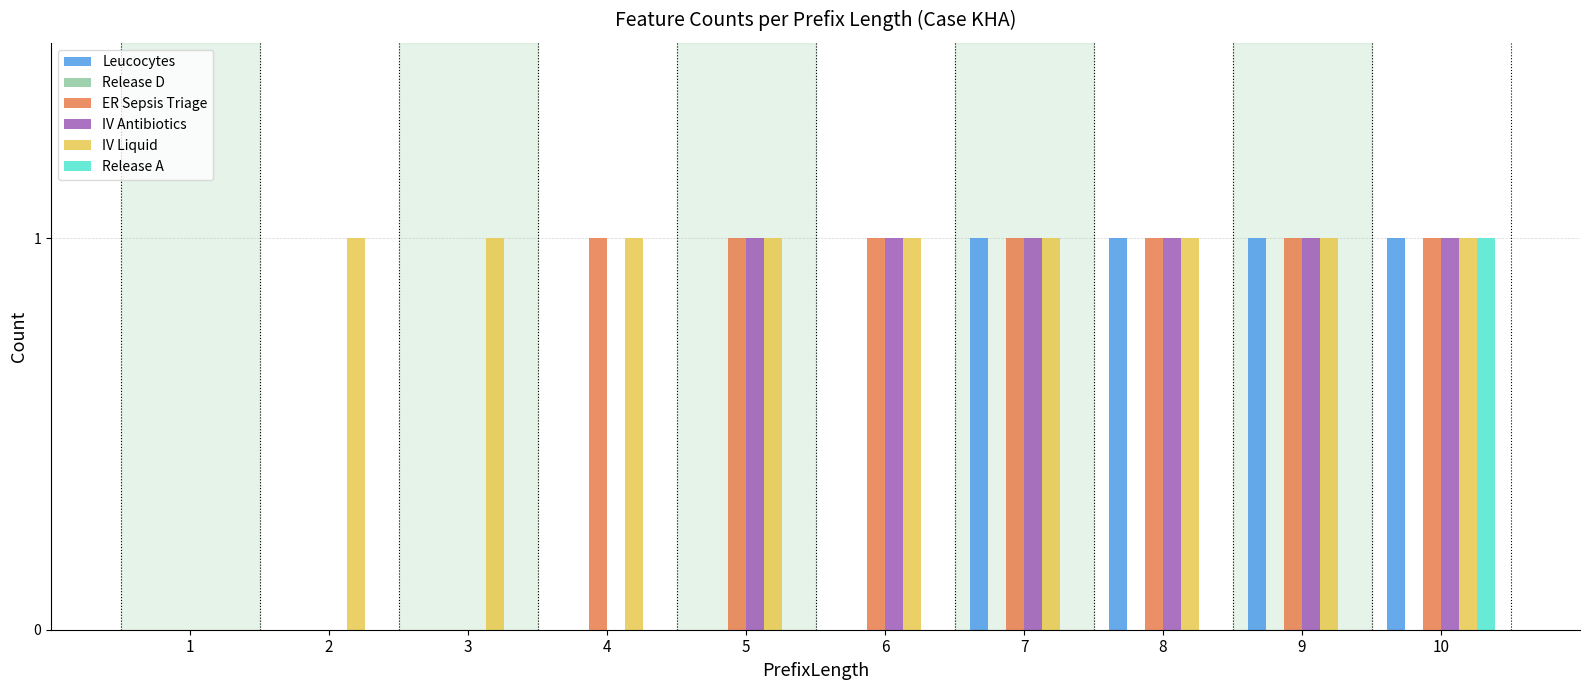

What is the sum of all ER Sepsis Triage values?

7